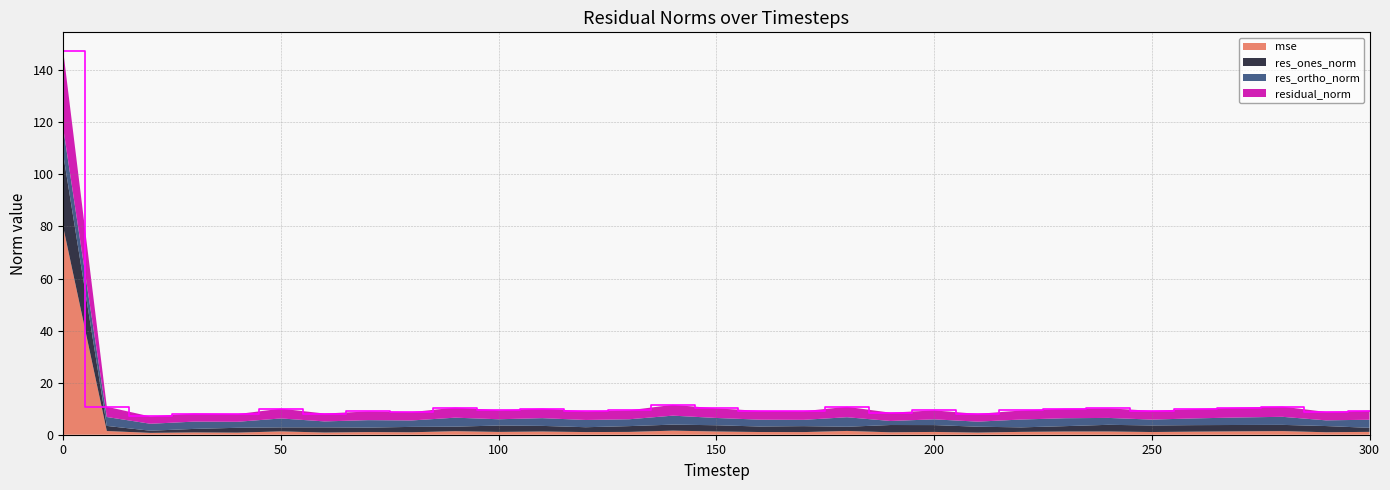

Reading left to right, list all the values displayed in this chart.

mse: 79.7	1.4	0.7	0.9	0.8	1.3	0.8	1.0	0.9	1.4	1.1	1.2	1.0	1.1	1.6	1.2	1.0	1.0	1.5	0.9	1.1	0.8	1.1	1.2	1.2	1.0	1.2	1.3	1.4	1.0	1.1
res_ones_norm: 27.8	2.0	0.8	1.4	1.9	1.5	2.0	1.7	2.1	1.7	2.5	2.2	1.9	2.2	2.3	2.4	2.1	2.3	1.6	2.8	2.6	2.3	1.7	2.1	2.6	2.5	2.5	2.4	2.4	2.4	1.6
res_ortho_norm: 10.2	3.4	2.7	2.8	2.3	3.4	2.3	2.9	2.5	3.5	2.4	3.0	2.8	2.6	3.4	2.8	2.6	2.4	3.7	1.5	2.2	1.9	3.0	3.0	2.7	2.2	2.6	2.9	3.1	2.2	3.1
residual_norm: 29.6	4.0	2.8	3.1	3.0	3.8	3.0	3.3	3.2	3.9	3.4	3.7	3.3	3.4	4.2	3.7	3.4	3.3	4.0	3.2	3.4	3.0	3.5	3.7	3.7	3.4	3.6	3.8	3.9	3.2	3.5